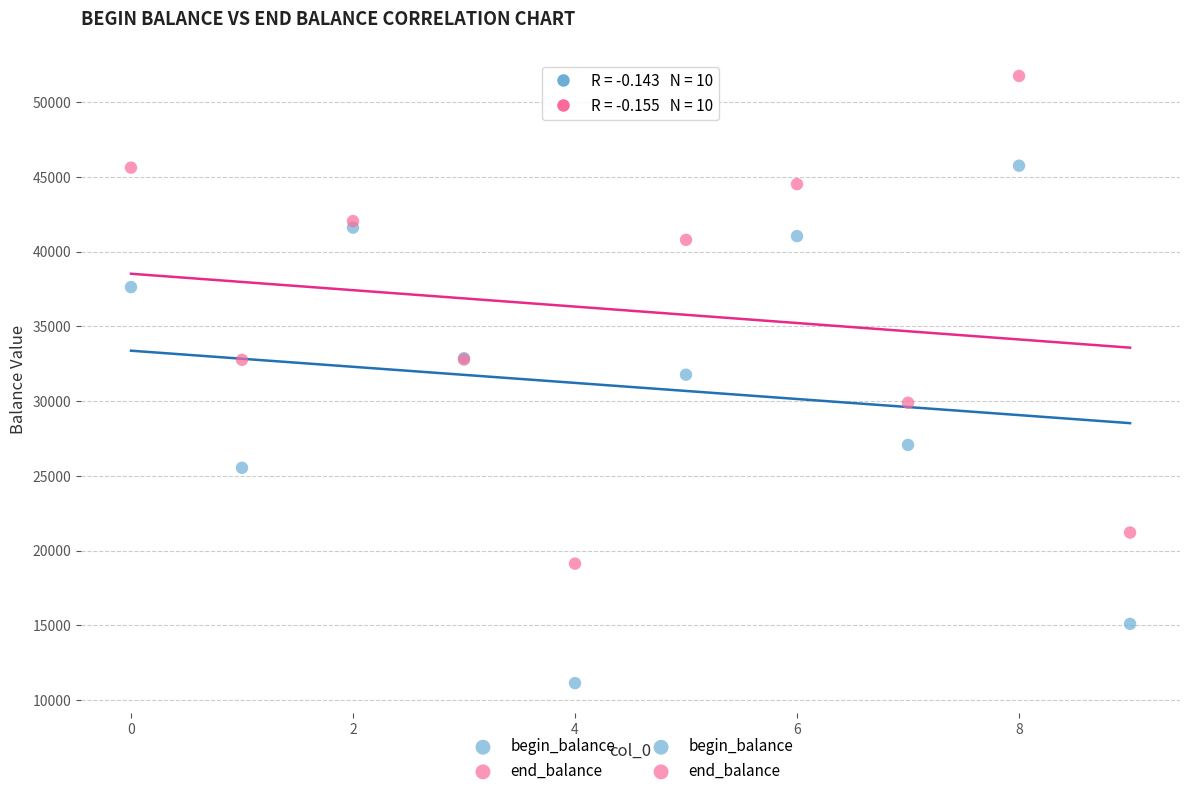

Which series reaches the maximum Y coordinate?

end_balance